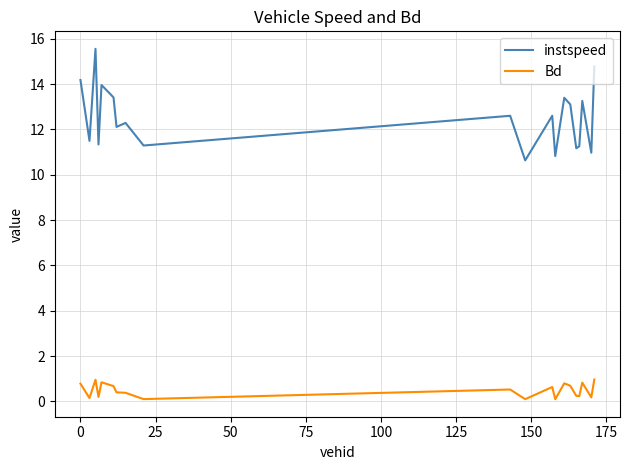

What is the maximum value shown in the chart?

15.6